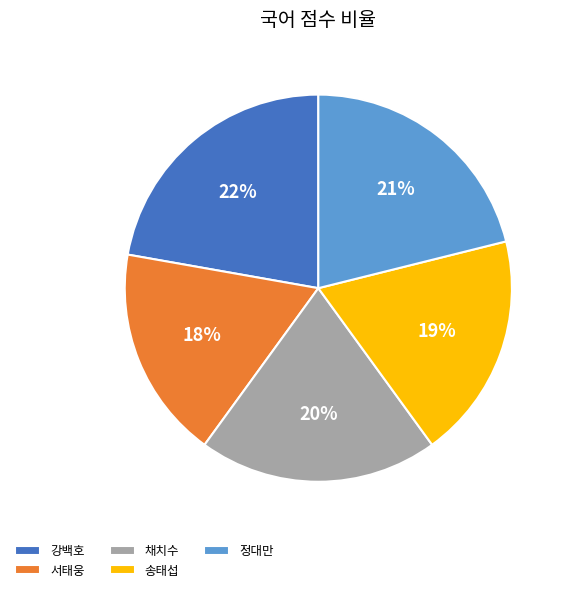

Which has a higher value, 강백호 or 채치수?

강백호